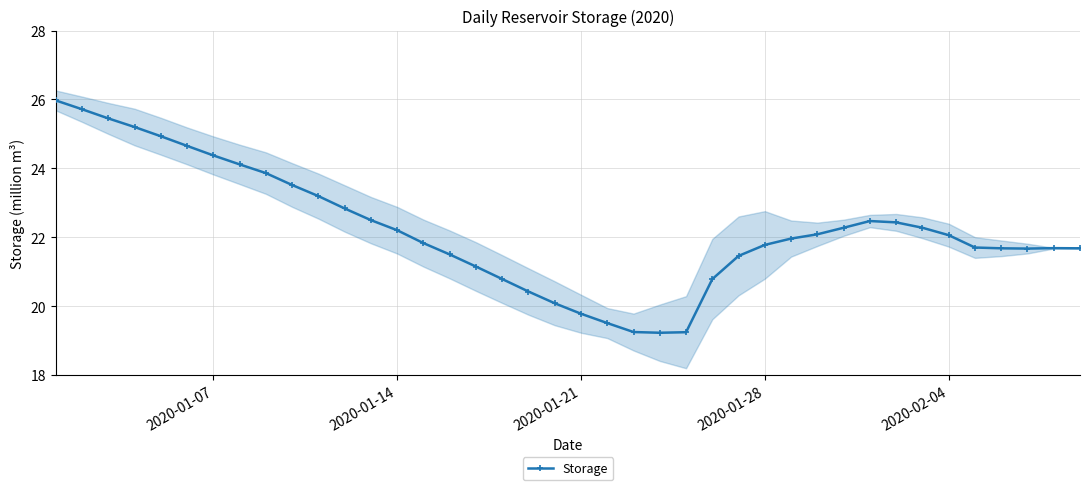

What is the maximum value shown in the chart?

26.0